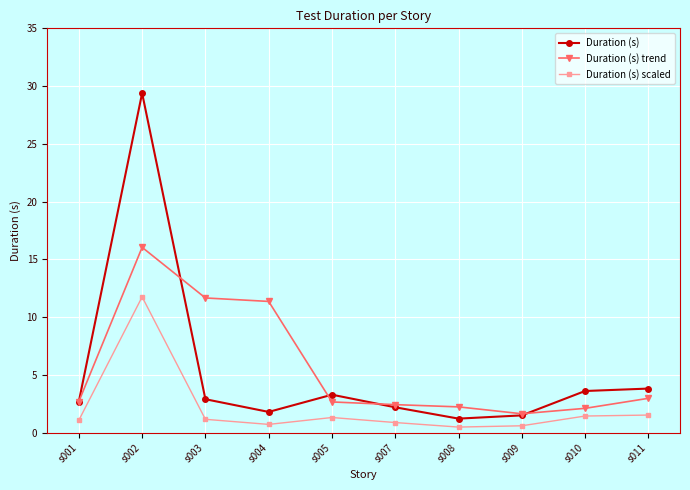

Where is Duration (s) trend nearest to the value 8?

s004